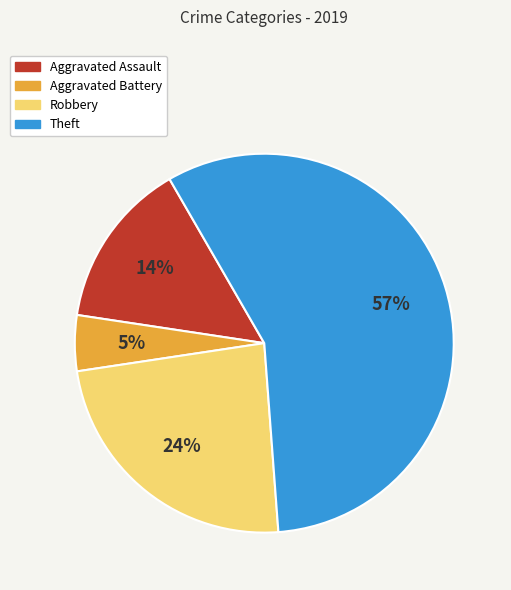

Which category has the biggest portion of the pie?

Theft